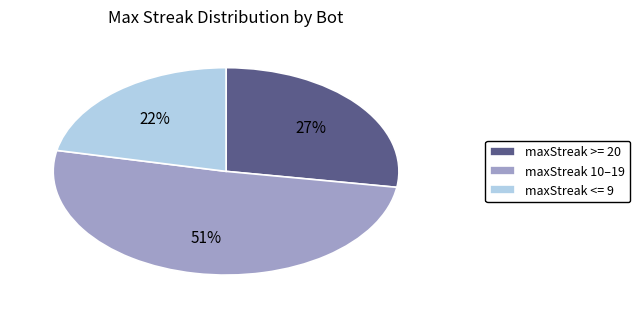

What is the smallest slice in the pie chart?

maxStreak <= 9